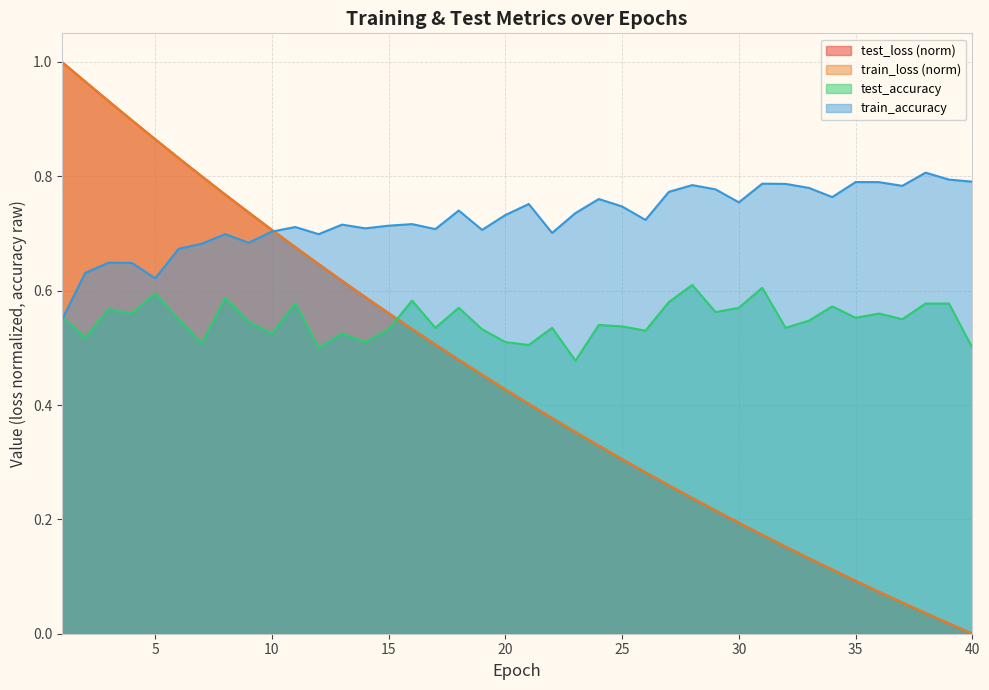

What is the maximum value for test_loss?

1.0